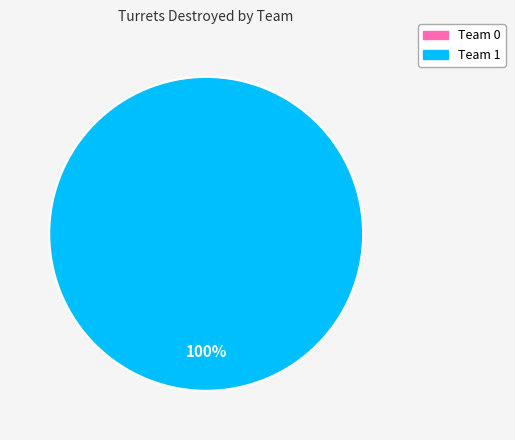

Count the number of slices in the pie.

1